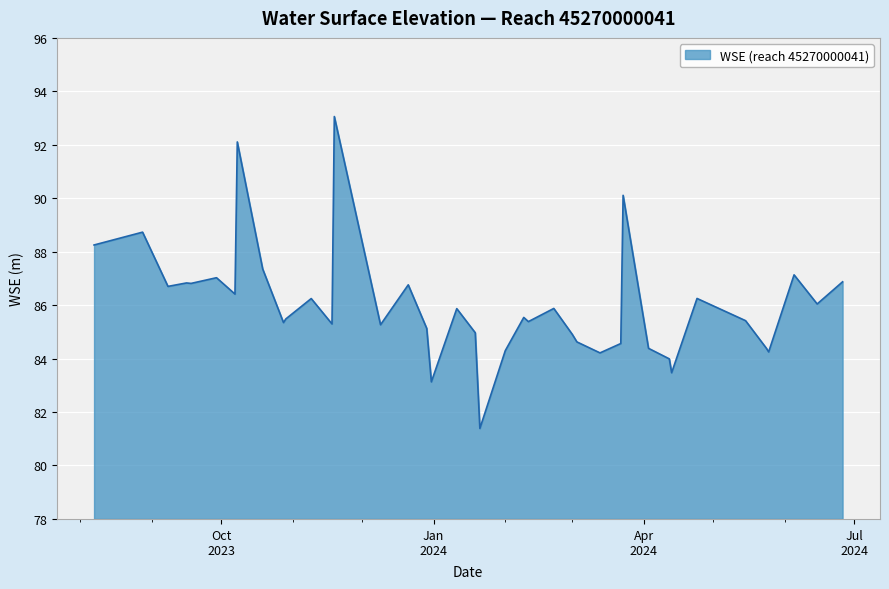

What is the difference between the maximum and minimum values?

11.7